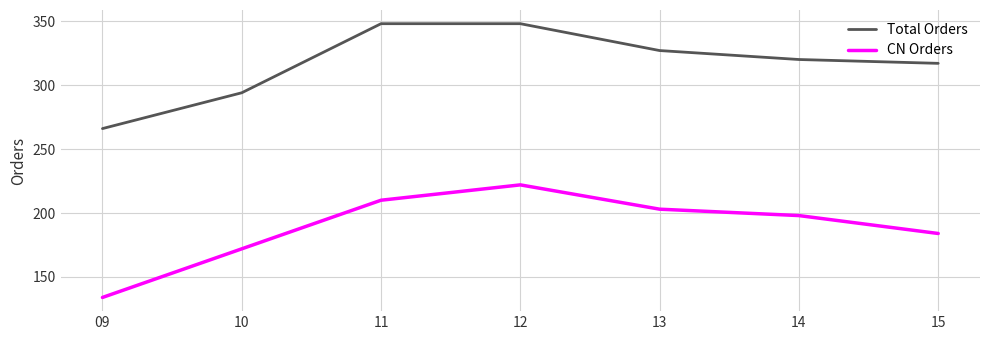

Reading right to left, transcribe all the data shown in this chart.

Total Orders: 317	320	327	348	348	294	266
CN Orders: 184	198	203	222	210	172	134